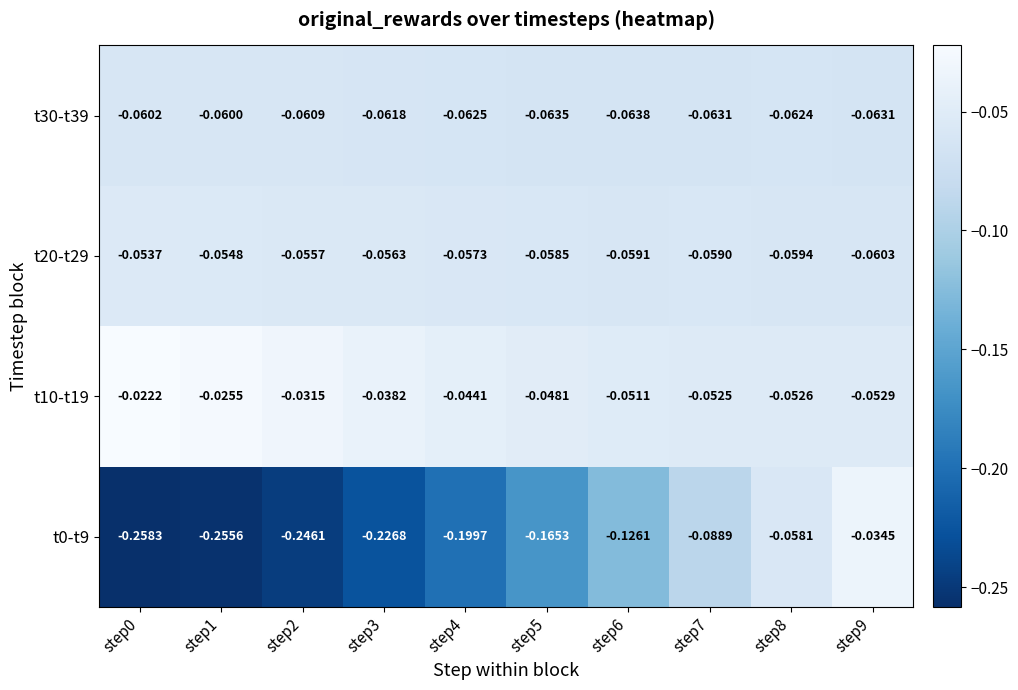

Count the number of data series in this chart.

4